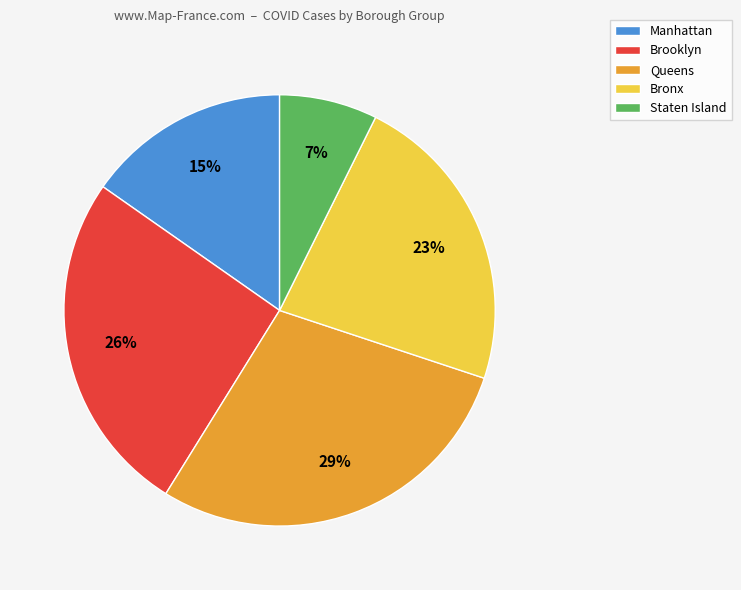

Do Brooklyn and Queens together represent more than half of the pie?

Yes